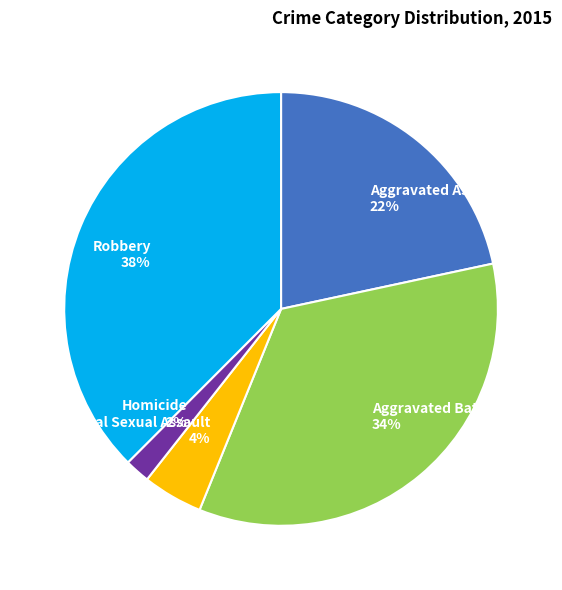

Does Aggravated Assault represent more than half of the total?

No